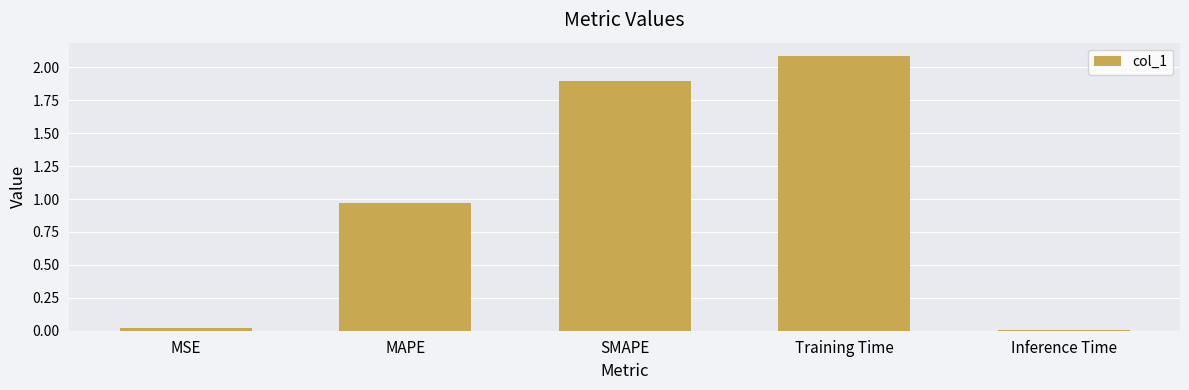

What is the label of the 2nd bar from the right?

Training Time